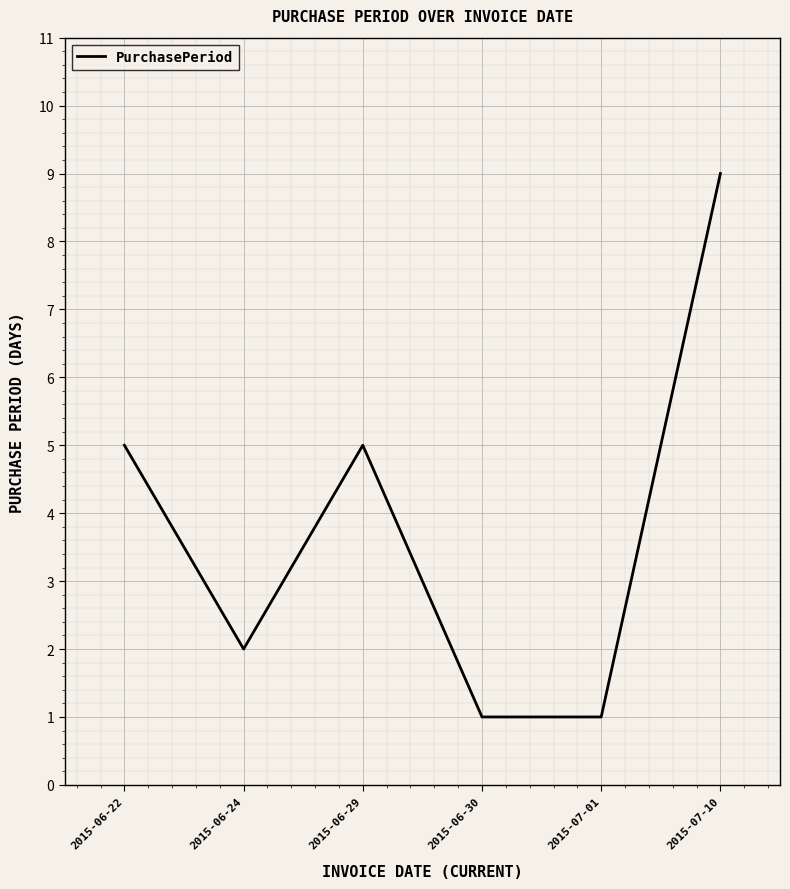

True or false: there are more than 2 points higher than both neighbors.

False